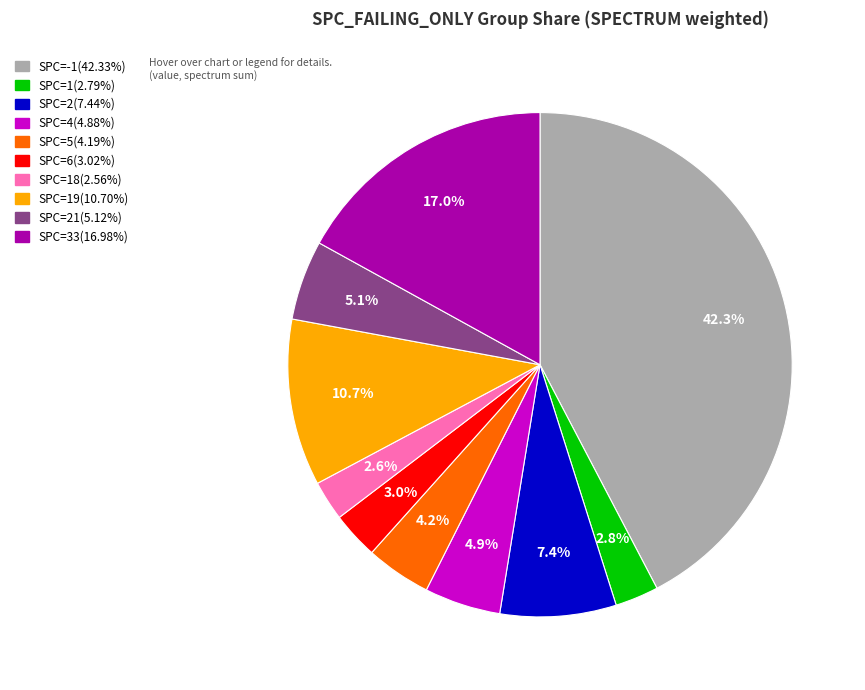

Is there a majority slice in this chart?

No